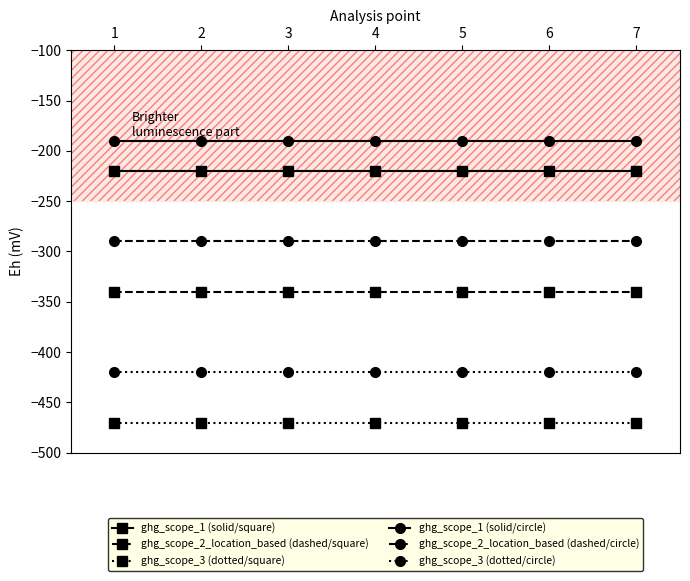

What is the total value across all series at 5?

-1930